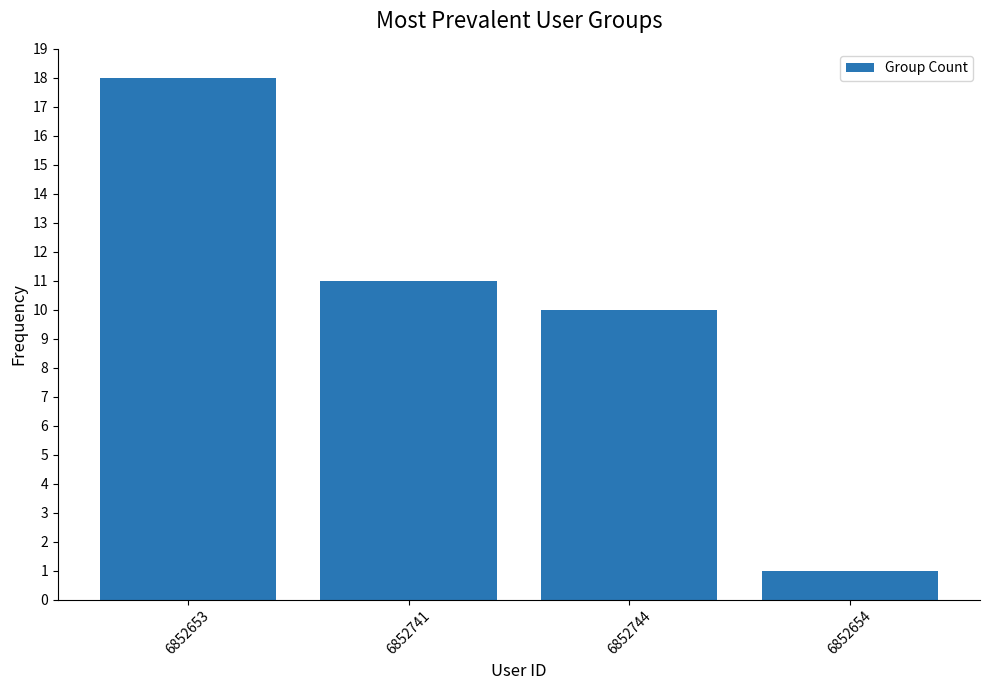

Are the bars grouped side by side (vs. stacked)?

No